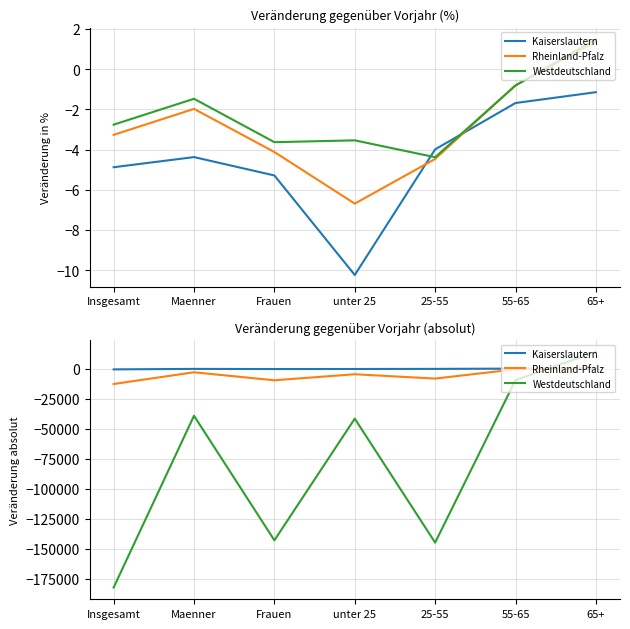

What is the label of the 7th point from the left?

65+